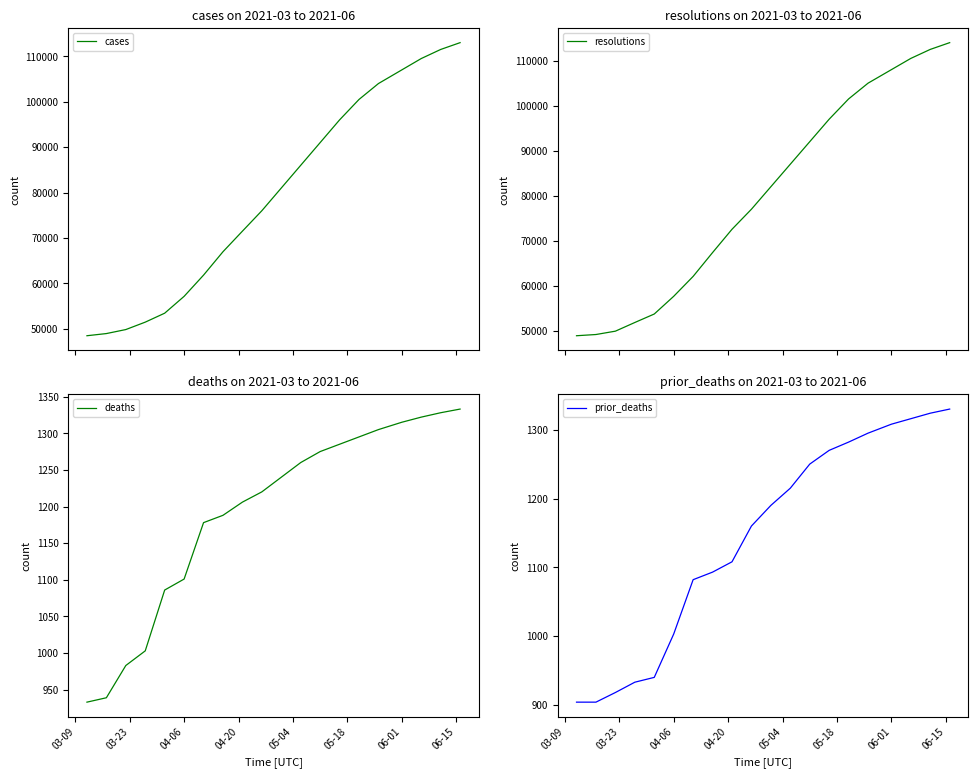

Where is deaths nearest to the value 1133?

04-06